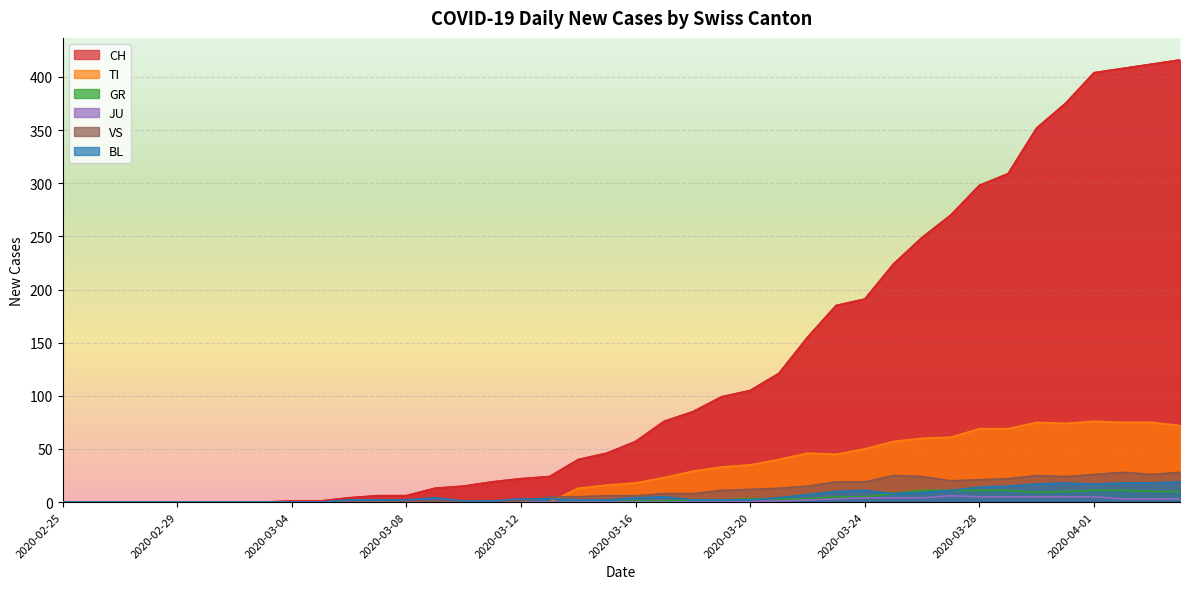

Which category has the lowest value across all series?

2020-02-25